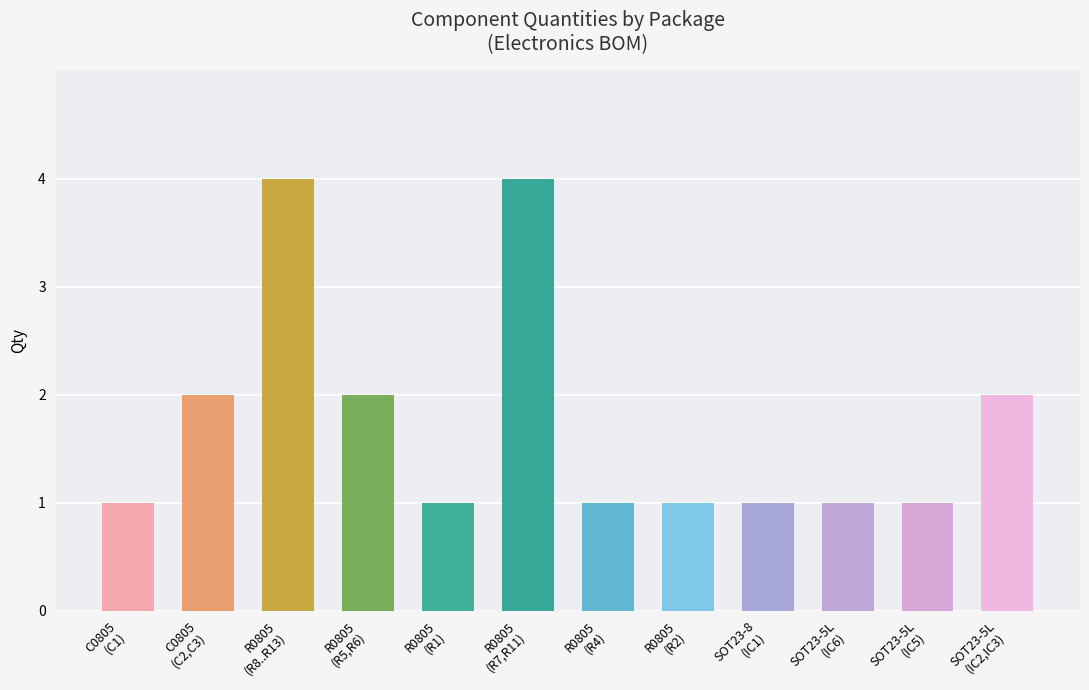

Reading left to right, transcribe all the data shown in this chart.

1	2	4	2	1	4	1	1	1	1	1	2